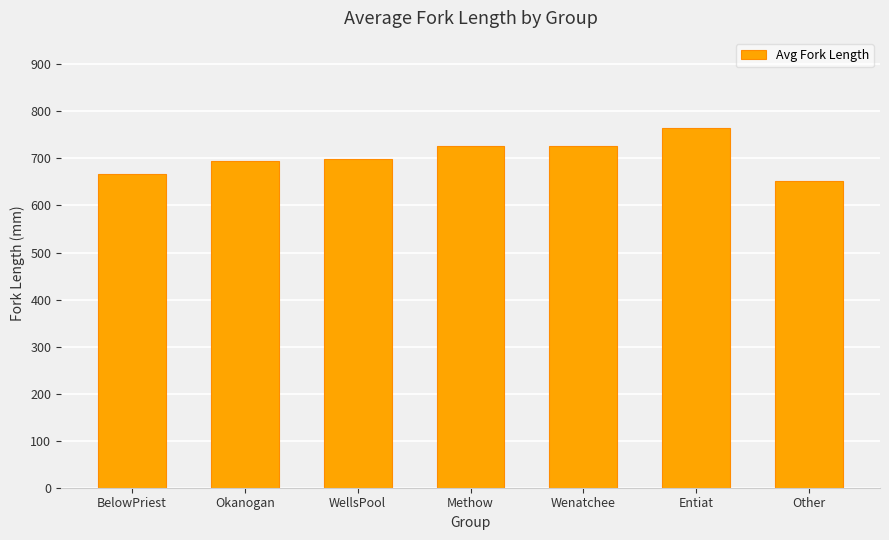

What is the average value?

704